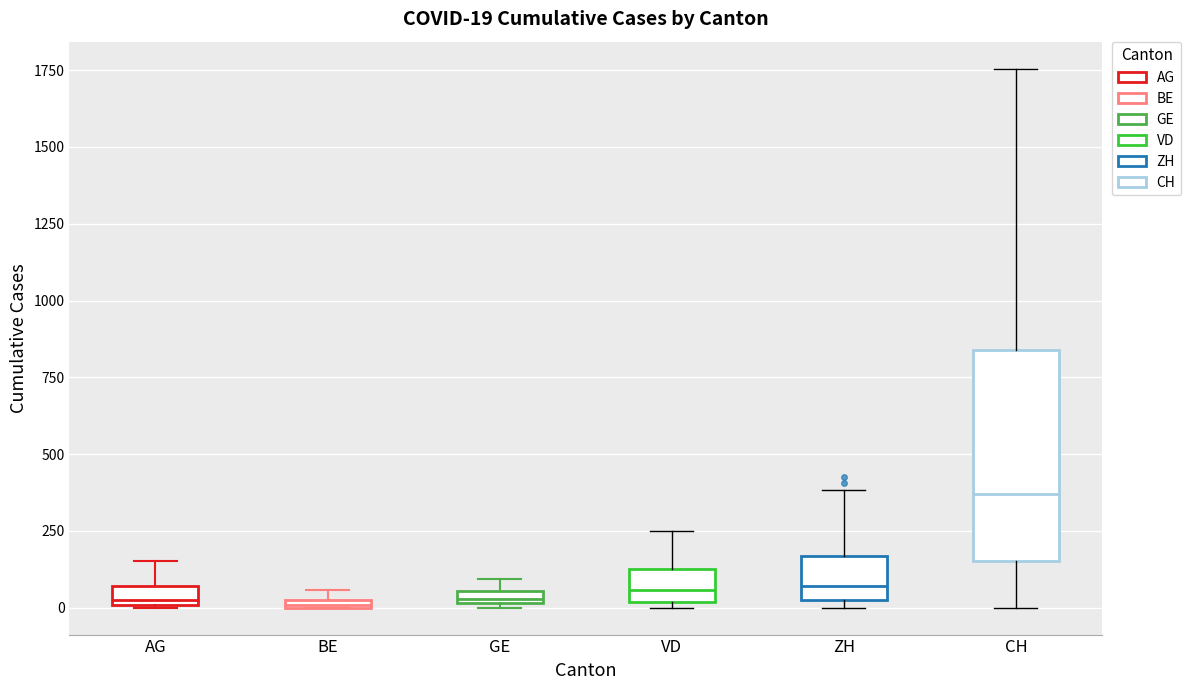

Comparing the boxes themselves (not the whiskers), which one is the tallest?

CH